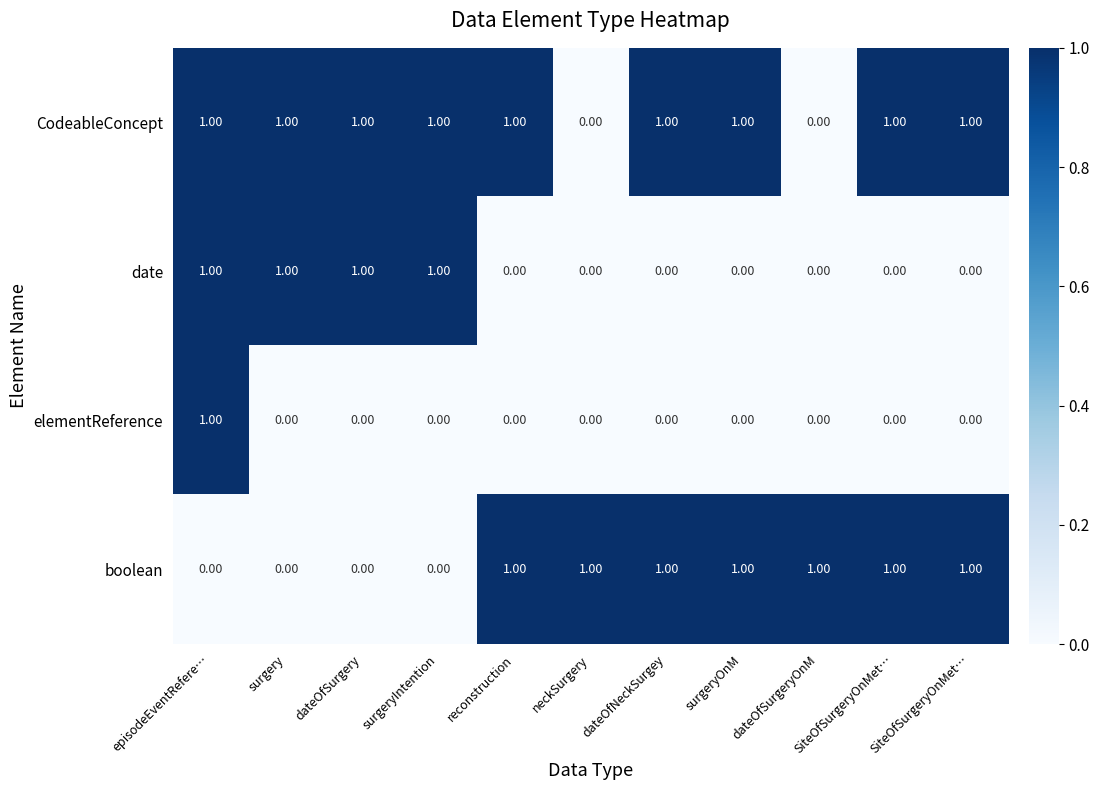

Which series has the widest spread of values?

CodeableConcept